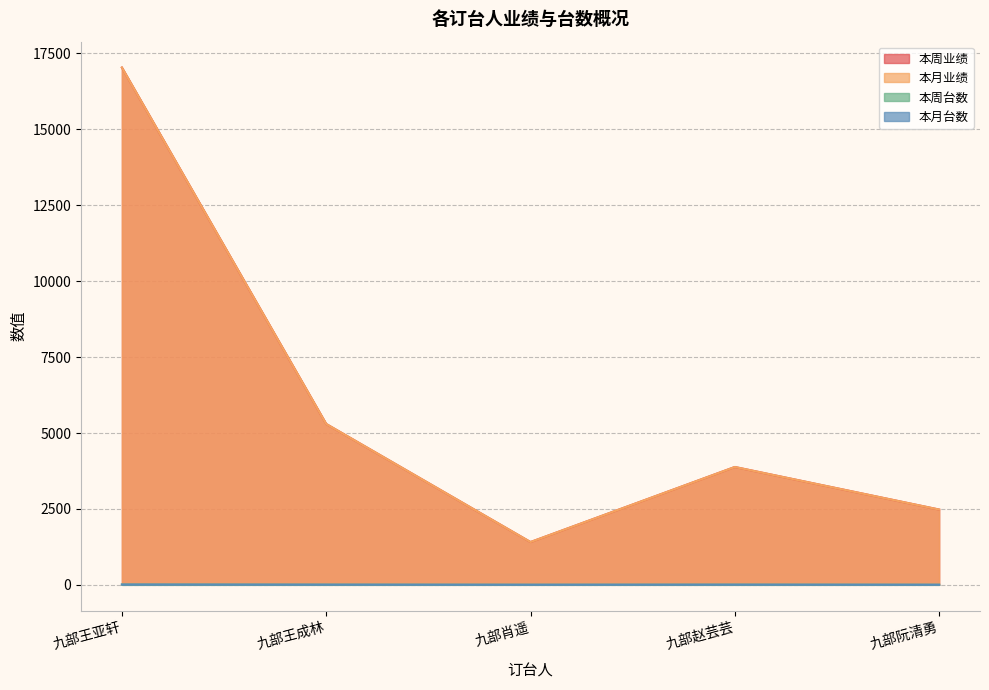

True or false: 本周业绩 and 本周台数 cross at least once.

False